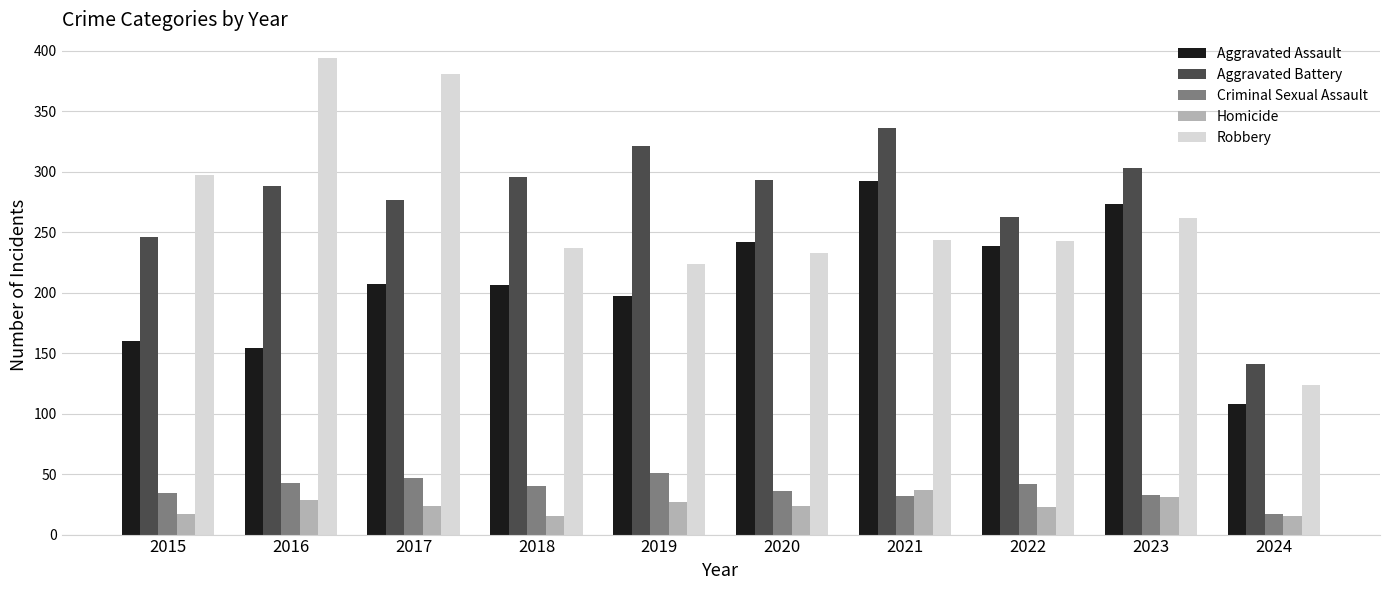

Which category has the lowest value in the Aggravated Battery series?

2024